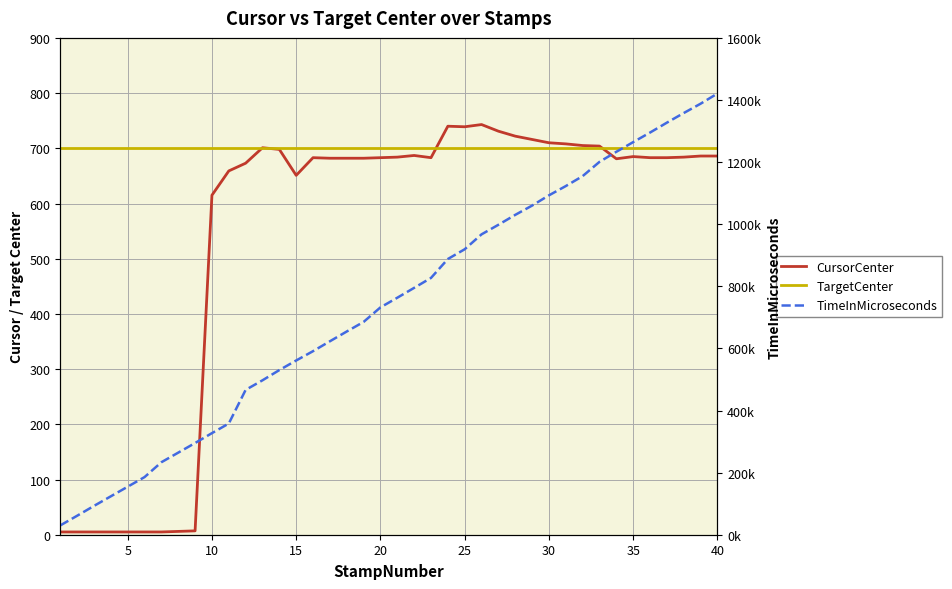

Between 15 and 5, which is larger?

15